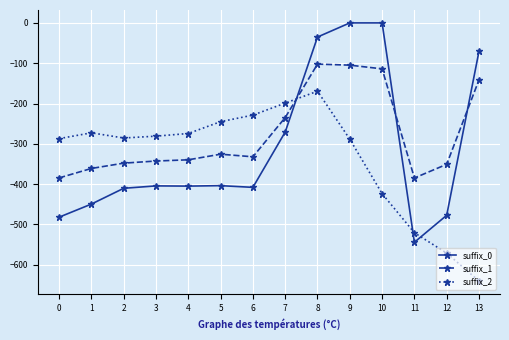

What is the average value of the suffix_2 series?

-334.8